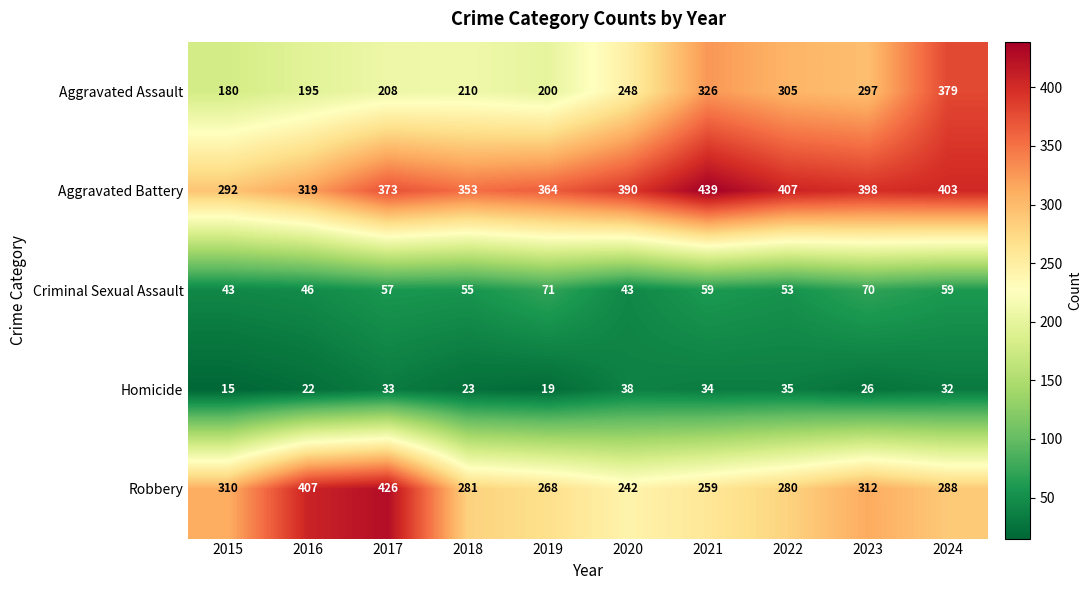

Is it true that Aggravated Assault equals 96 at 2023?

False